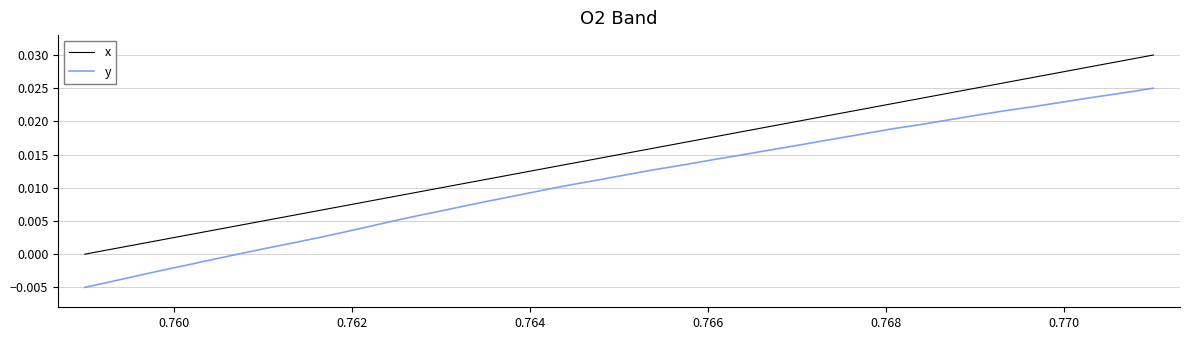

How many lines are shown in the chart?

2